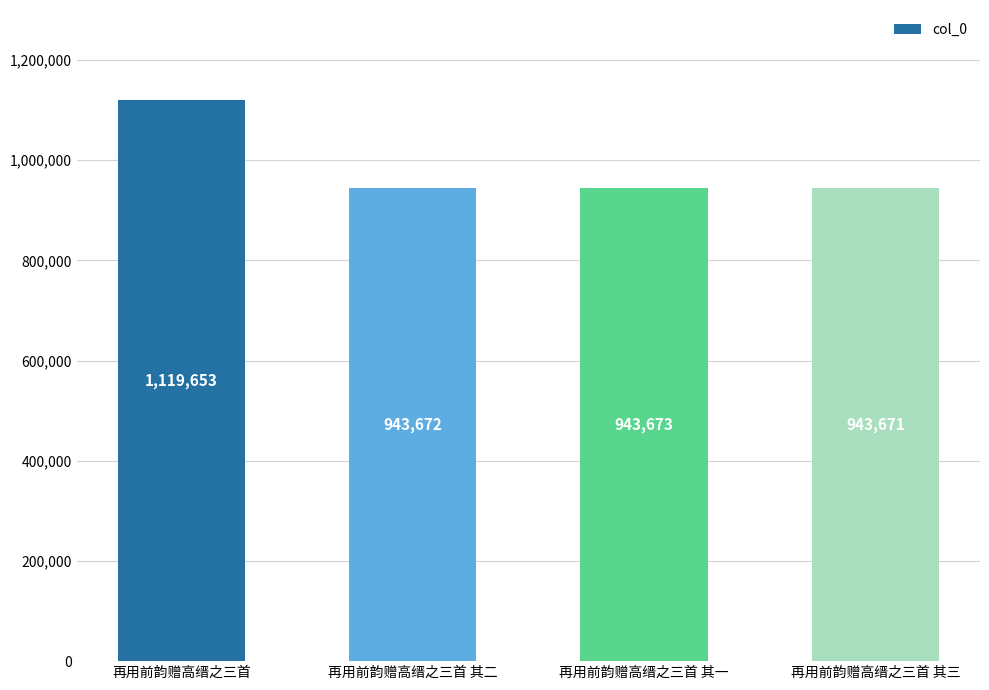

What is the change in value from 再用前韵赠高缙之三首 to 再用前韵赠高缙之三首 其二?

-175981